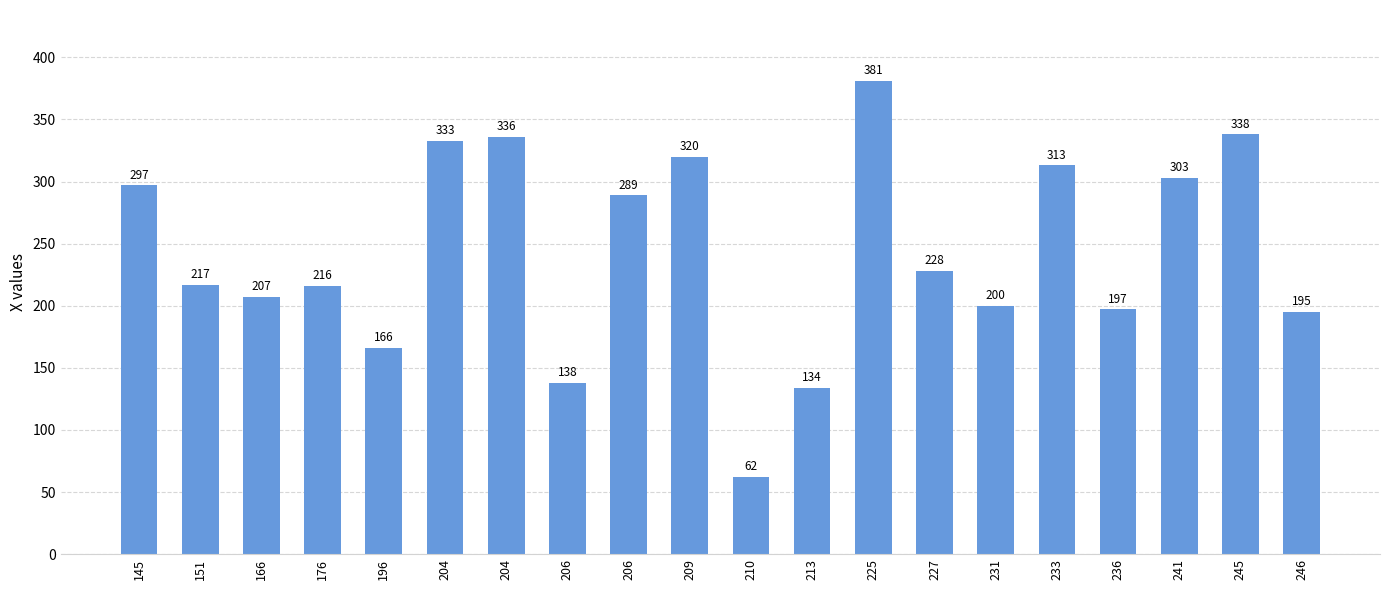

How many categories are shown in the chart?

20